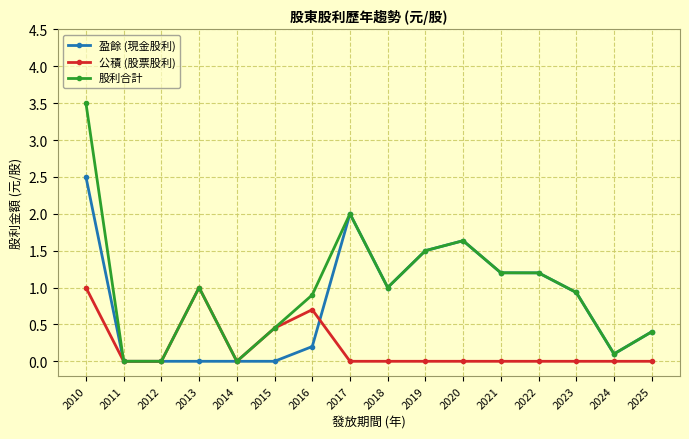

At which category is the sum across all series the highest?

2010